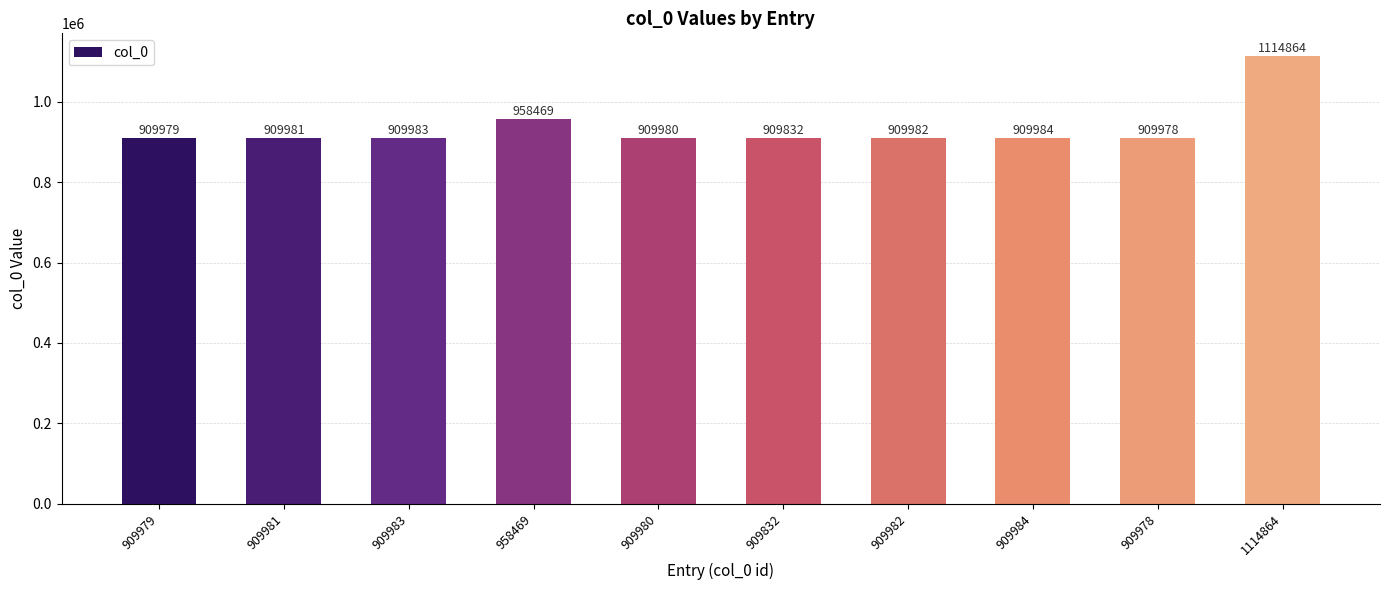

What is the value of the 7th bar from the left?

909982